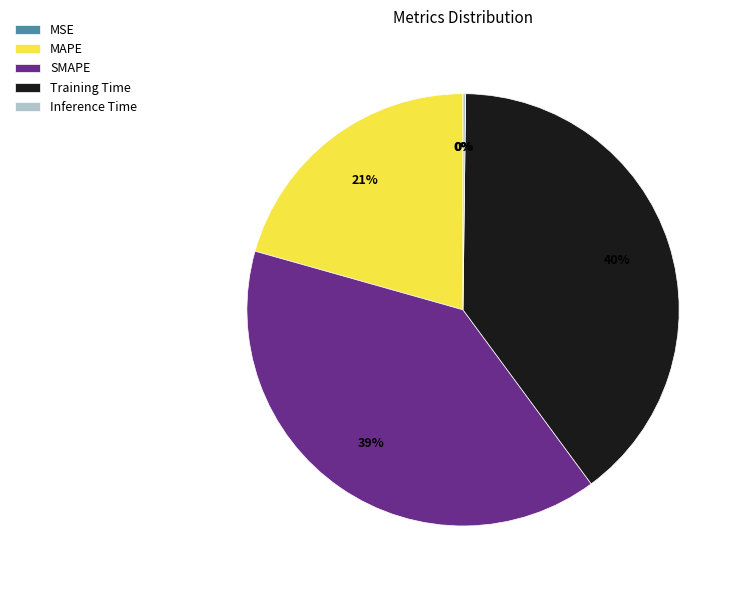

True or false: Training Time accounts for 45% of the total.

False